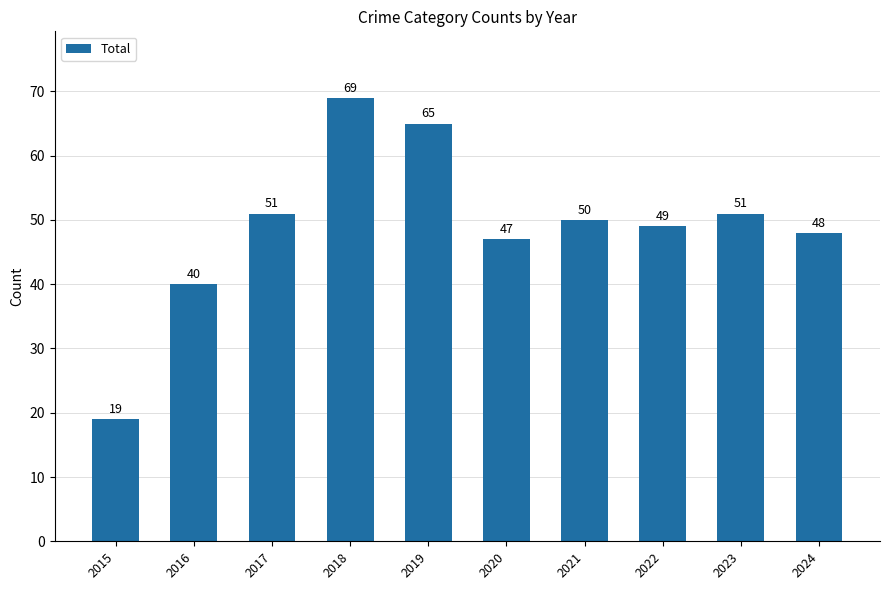

What is the ratio of the value at 2016 to the value at 2023?

0.8